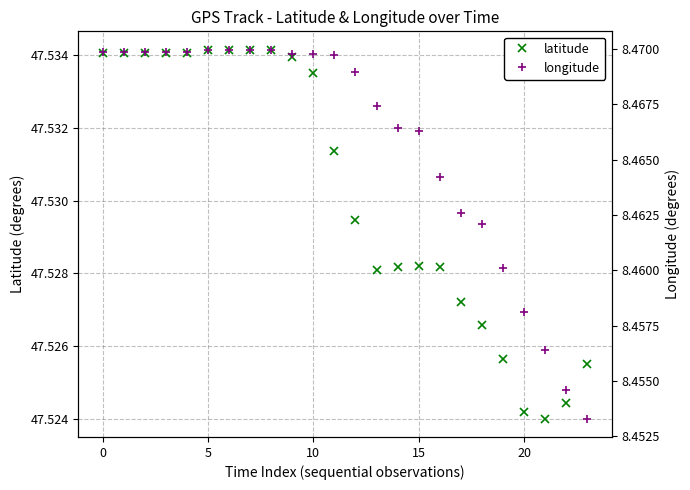

True or false: latitude and longitude cross at least once.

False